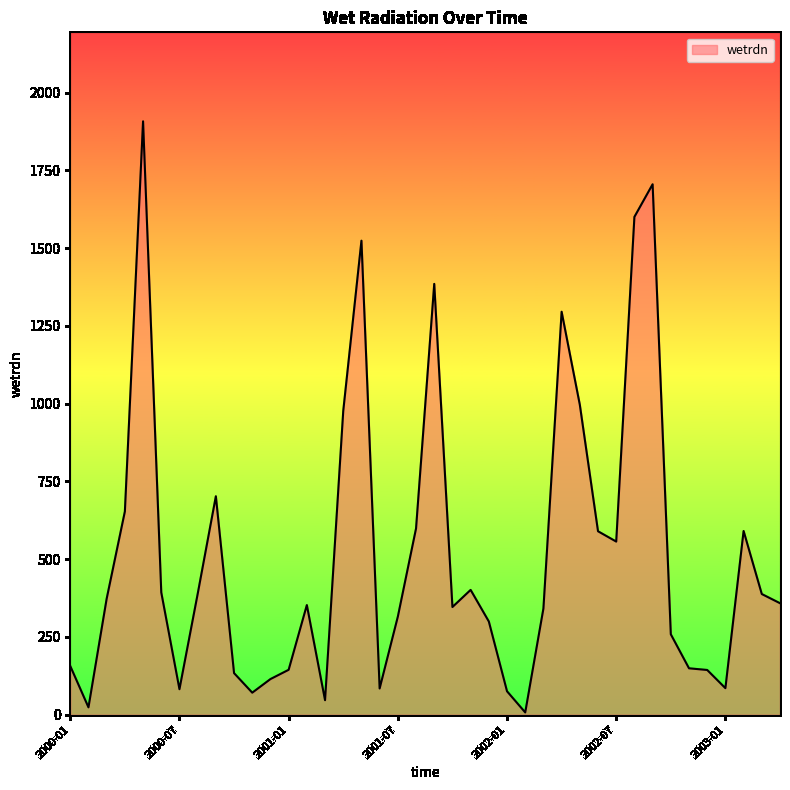

What is the maximum value shown in the chart?

1908.0